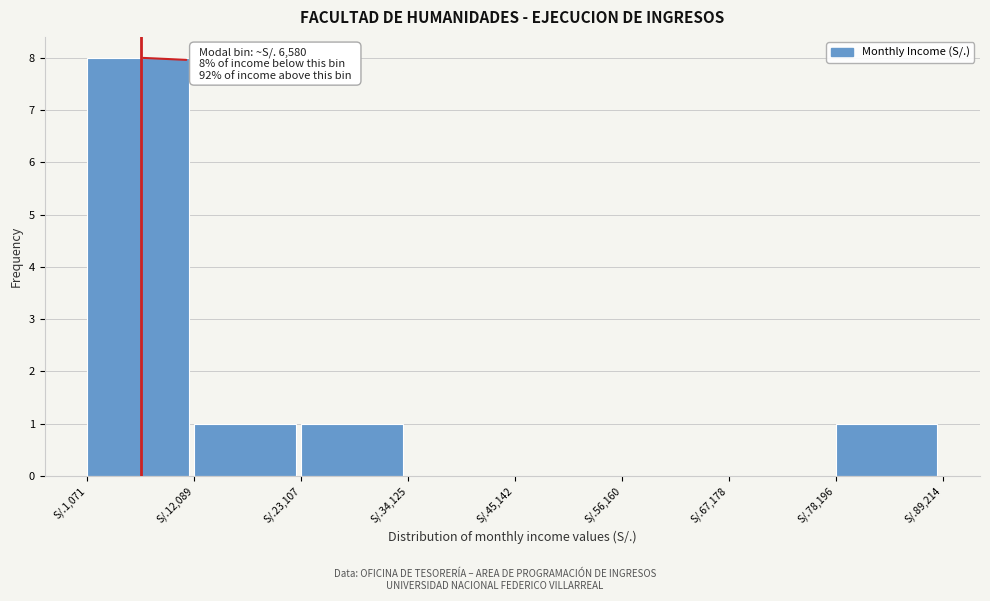

Reading right to left, transcribe all the data shown in this chart.

S/.78,196=1	S/.67,178=0	S/.56,160=0	S/.45,142=0	S/.34,125=0	S/.23,107=1	S/.12,089=1	S/.1,071=8